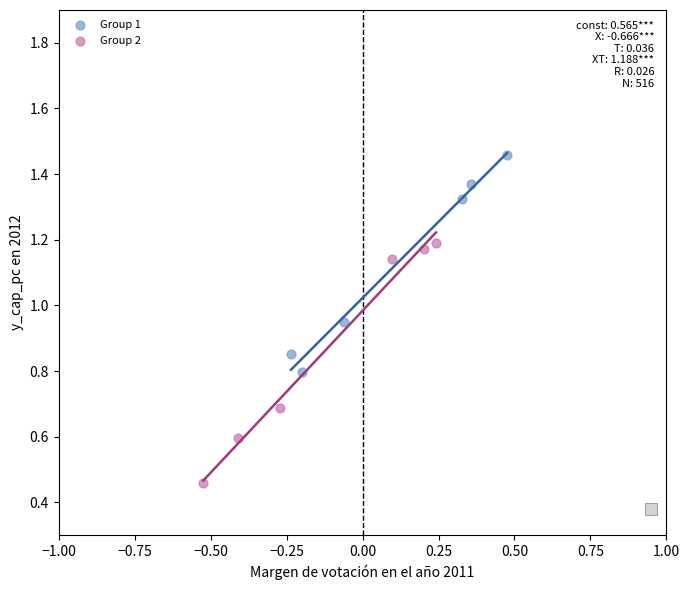

Which series contains the lowest Y value?

Group 2